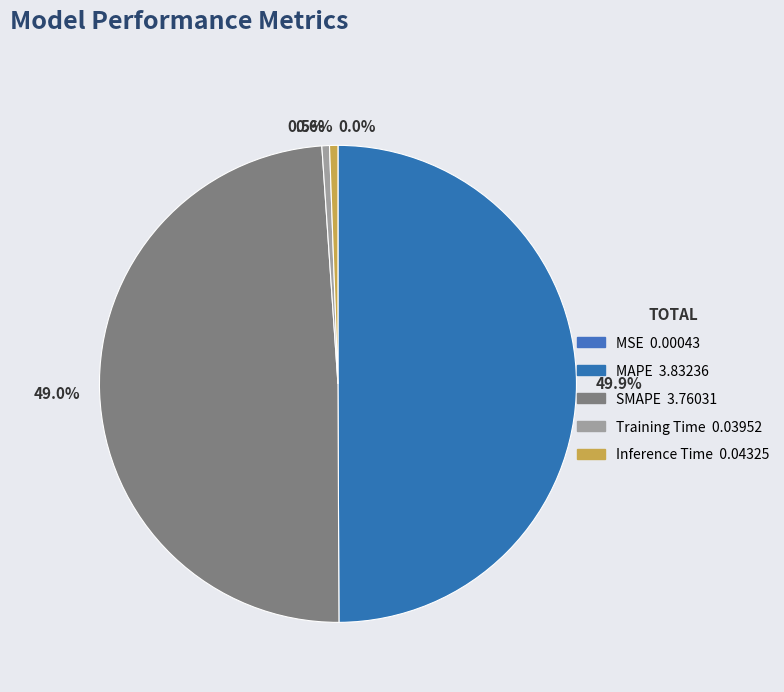

Combined, do Inference Time and Training Time account for over 50%?

No